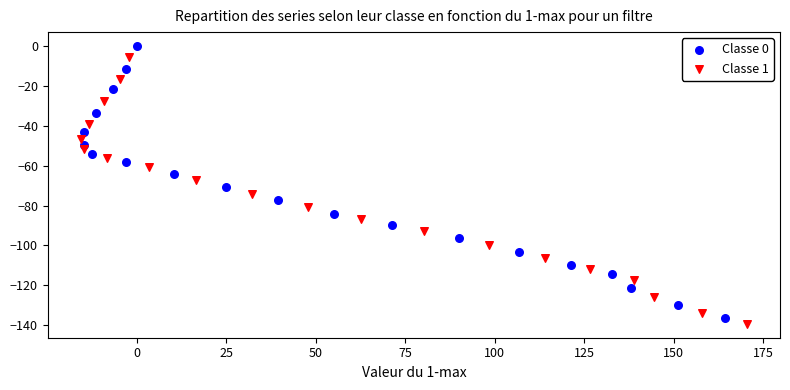

Which series has the widest spread of Y values?

Classe 0